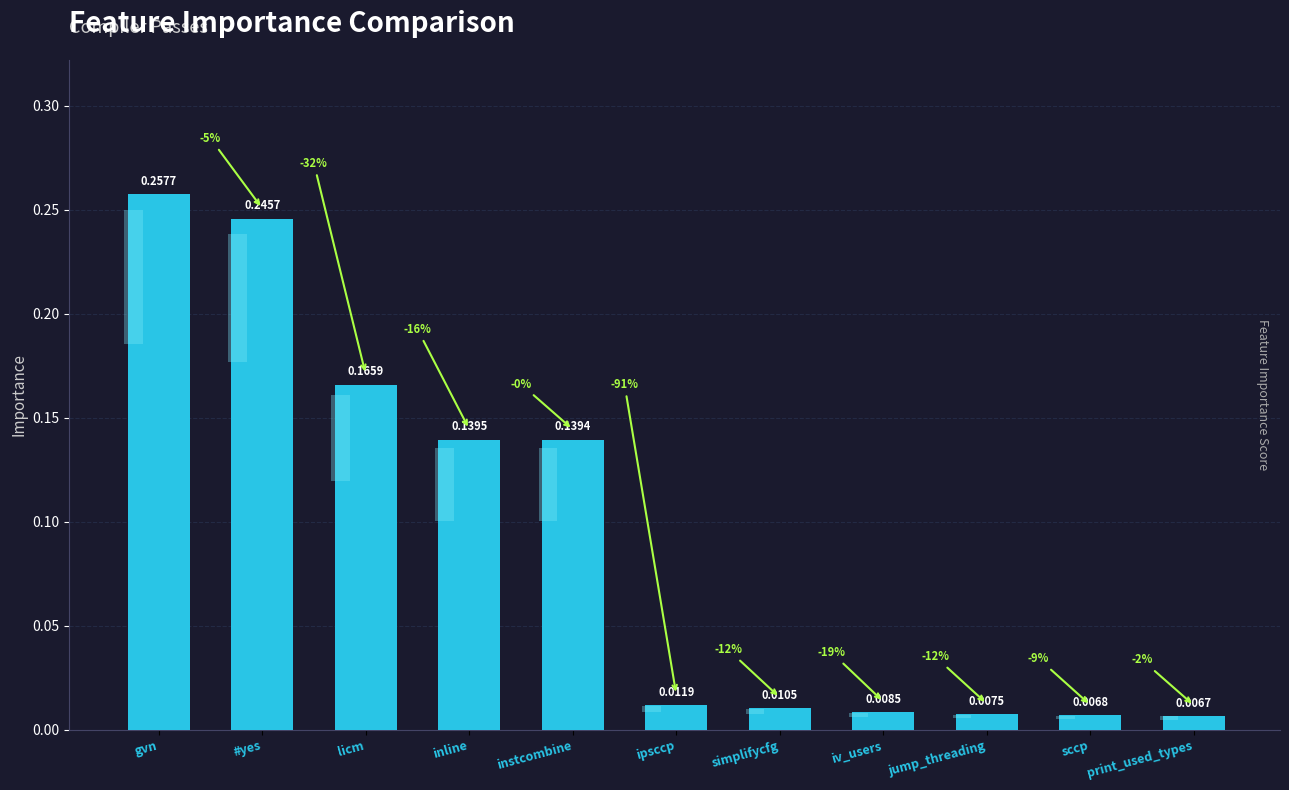

The value at iv_users is 0.0. True or false?

False